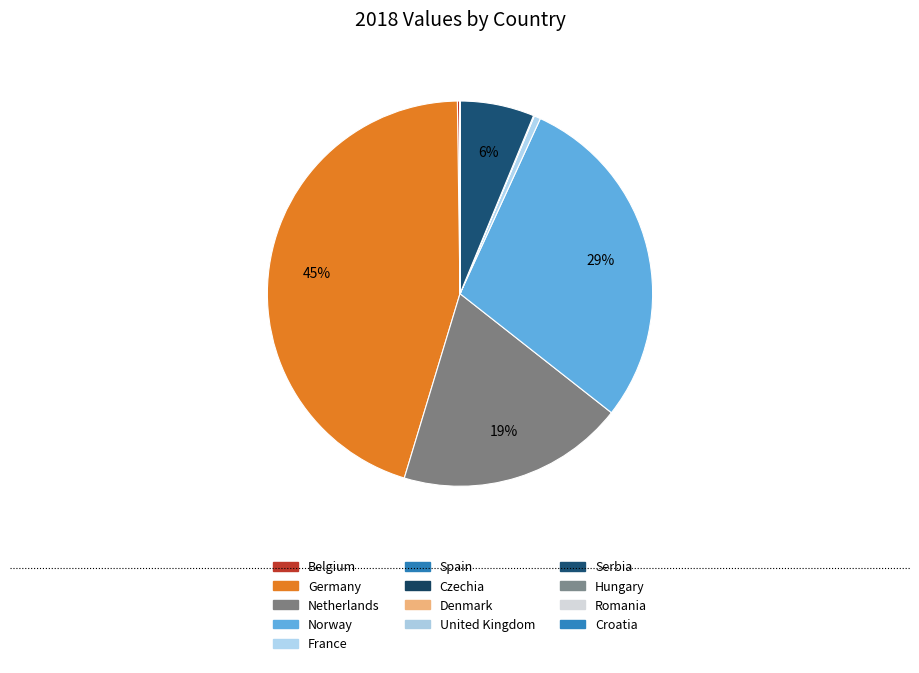

How many slices are in this pie chart?

13